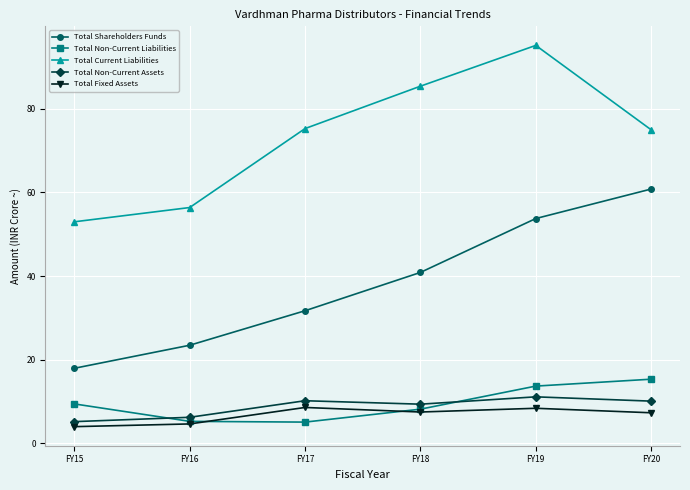

At which category is the sum across all series the highest?

FY19